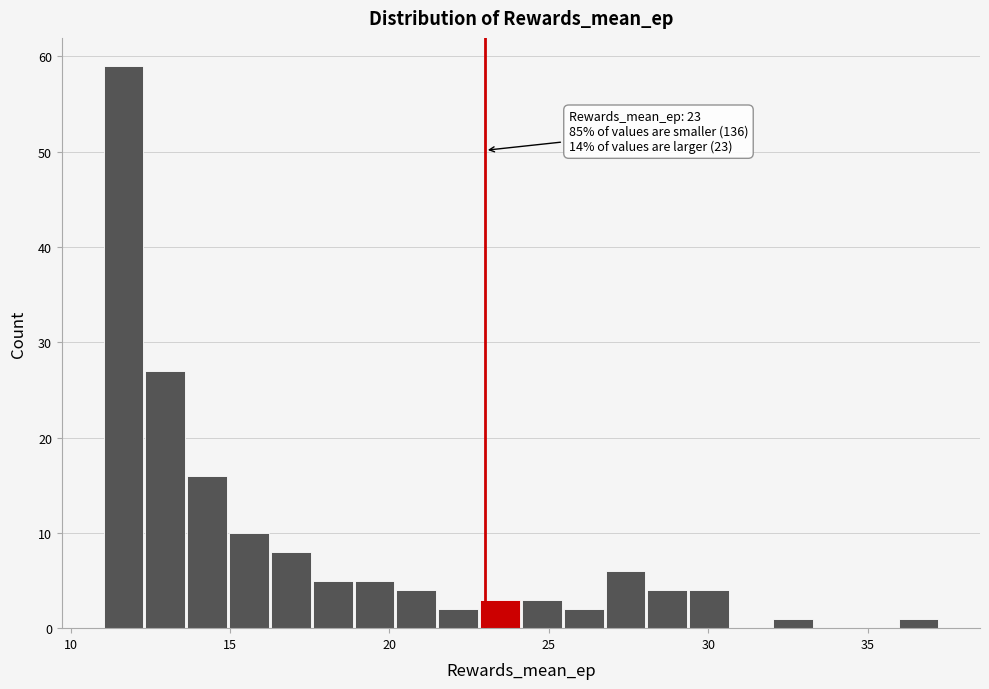

Around what value on the x-axis is the tallest bar? Give the approximate position of its centre, as read against the axis.

11.5